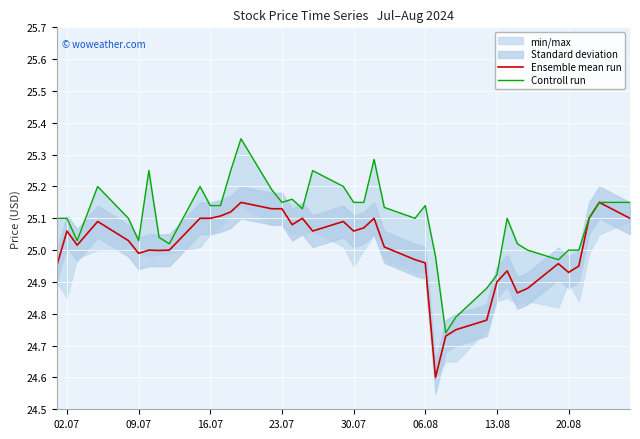

The value of Ensemble mean run at 31 is 44.7. True or false?

False